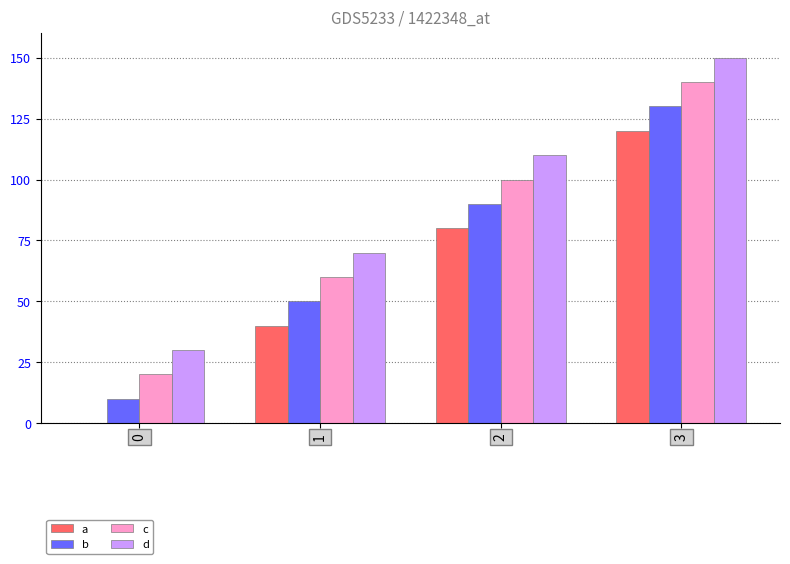

Which series has the largest total across all categories?

d